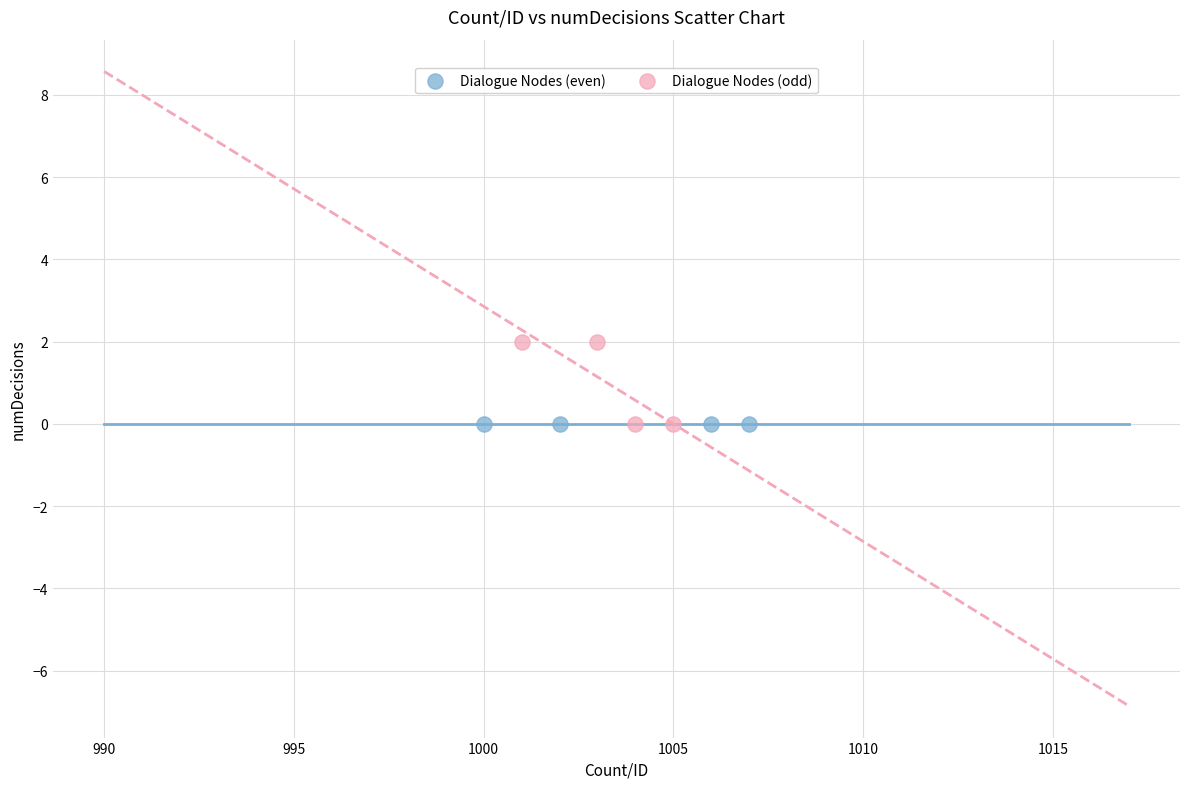

Which series reaches the maximum Y coordinate?

Dialogue Nodes (odd)